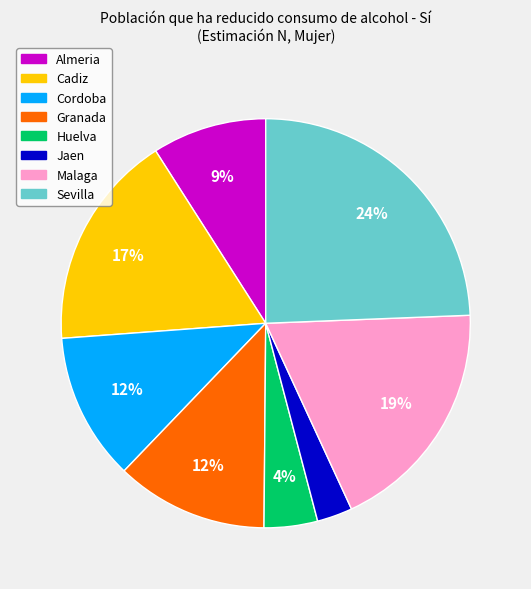

Does any single category account for the majority?

No